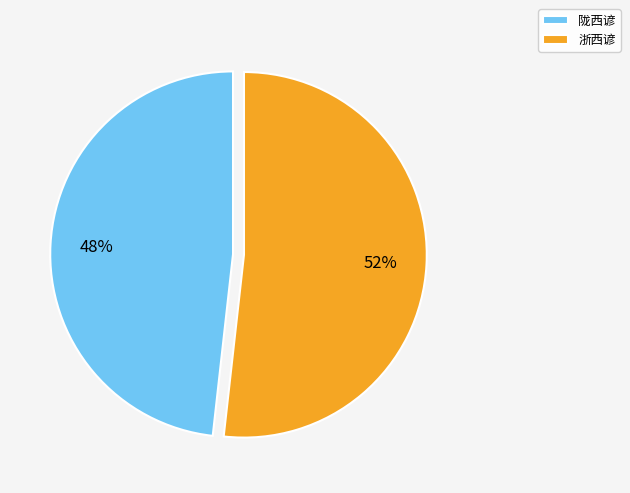

To the nearest percent, what is the difference between the 浙西谚 and 陇西谚 slice percentages?

4%